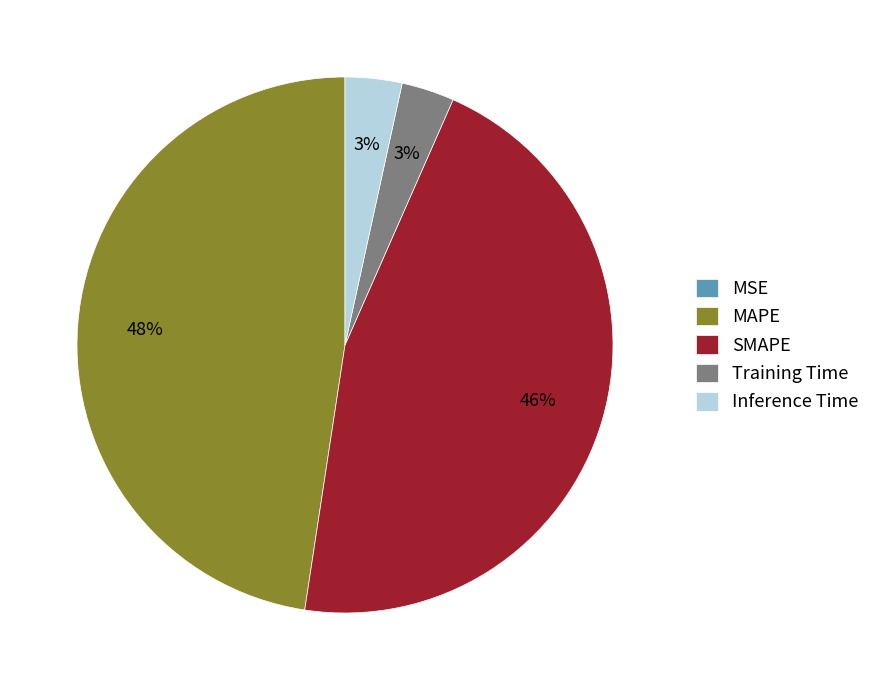

To the nearest percent, what portion does Inference Time represent?

3%